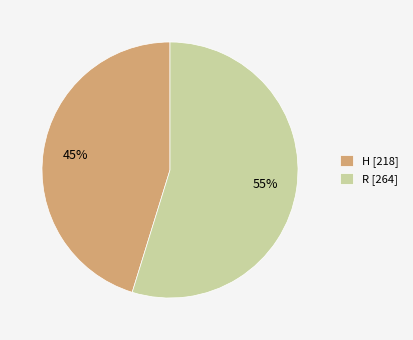

Do H and R together represent more than half of the pie?

Yes